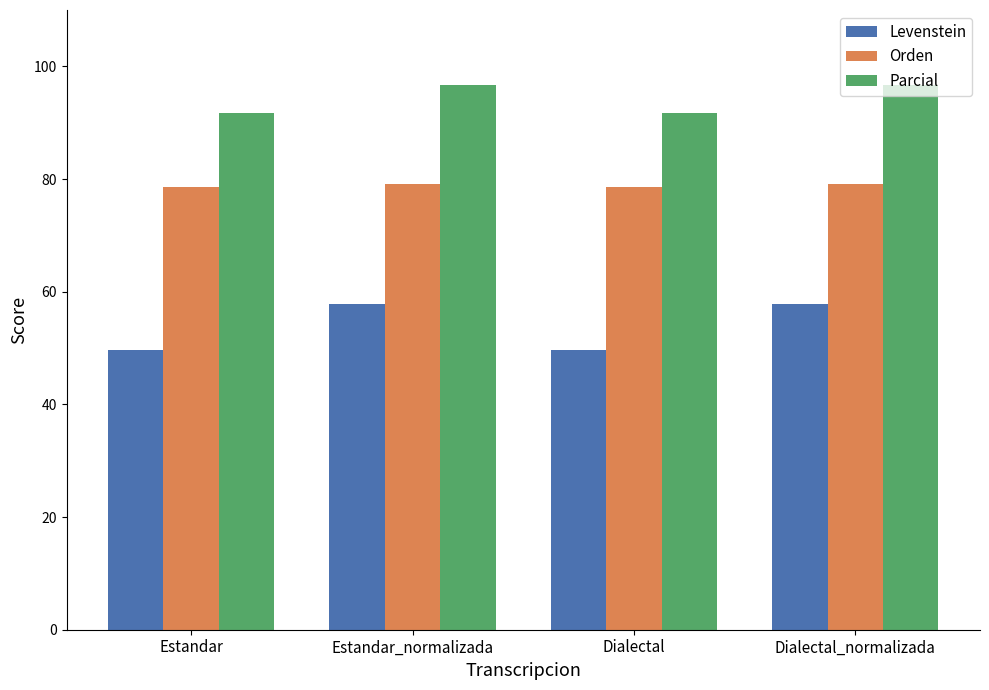

How many values in the Parcial series exceed 96?

2